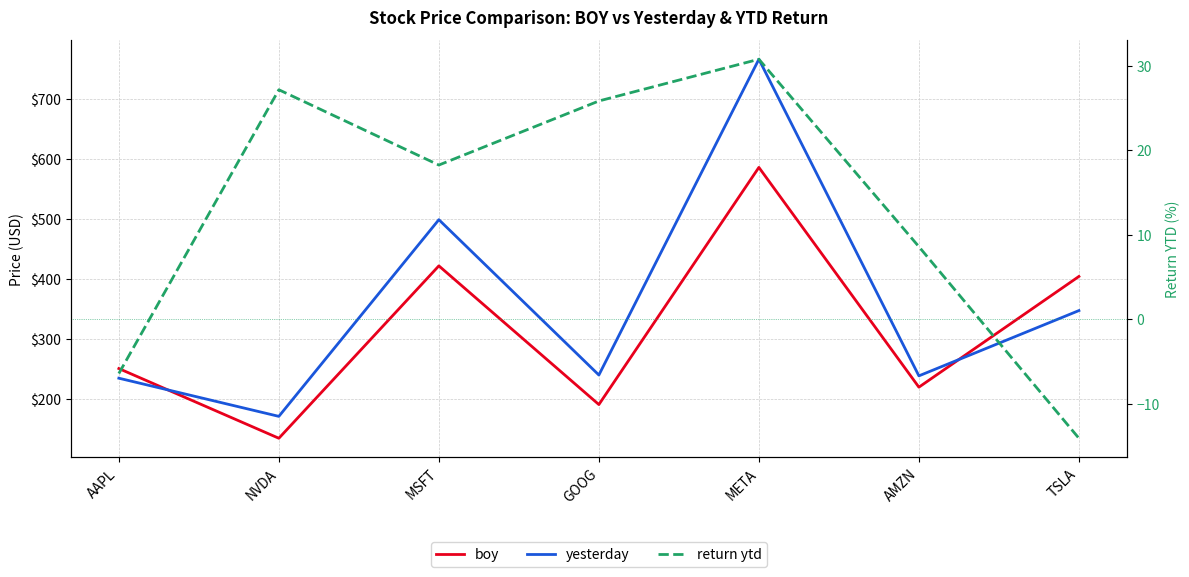

At which category is the sum across all series the highest?

META